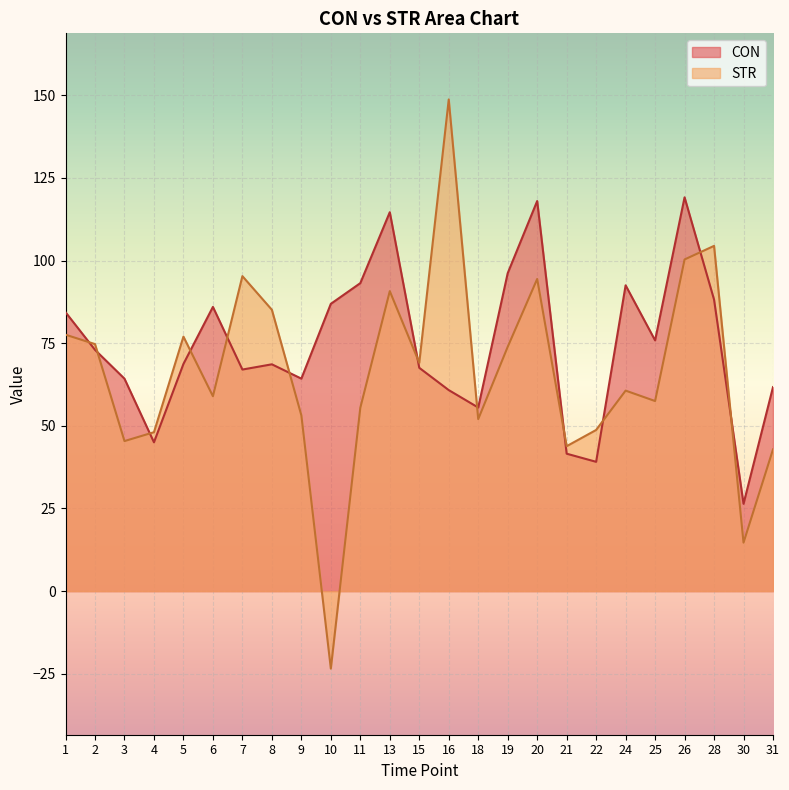

What is the minimum value for CON?

26.4